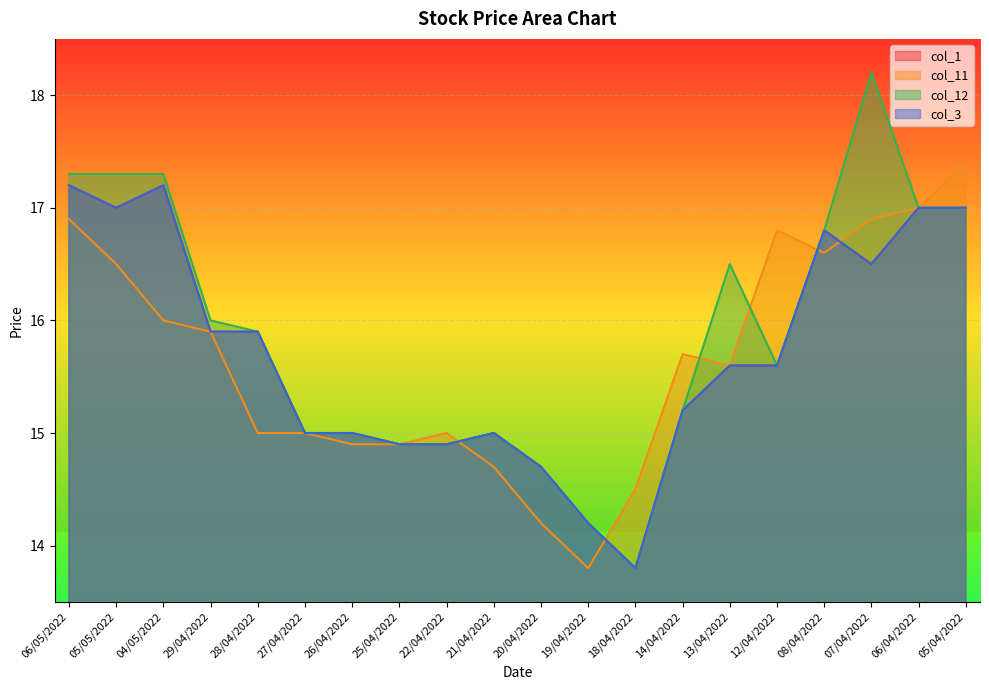

What is the spread (max minus min) of values at 19/04/2022?

0.4